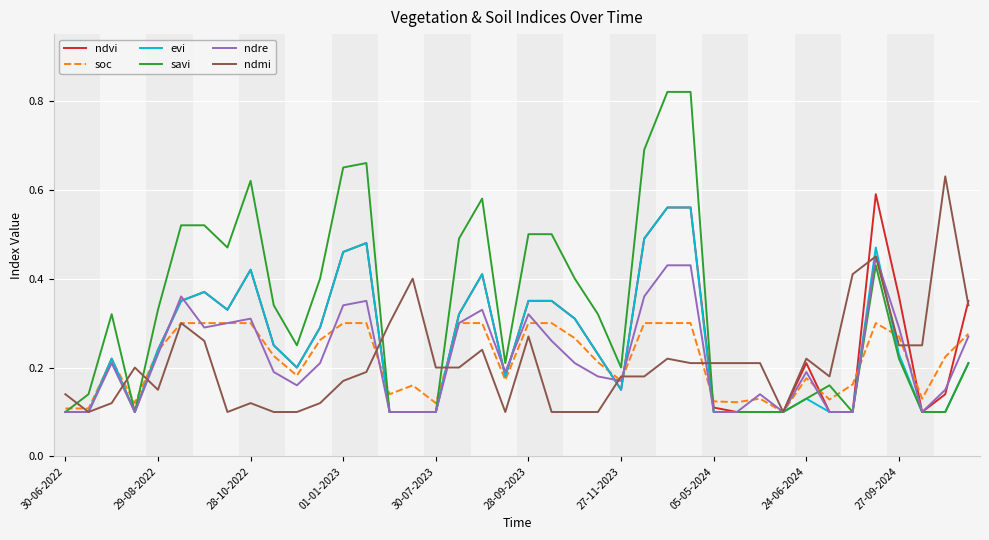

Which series has the widest spread of values?

savi